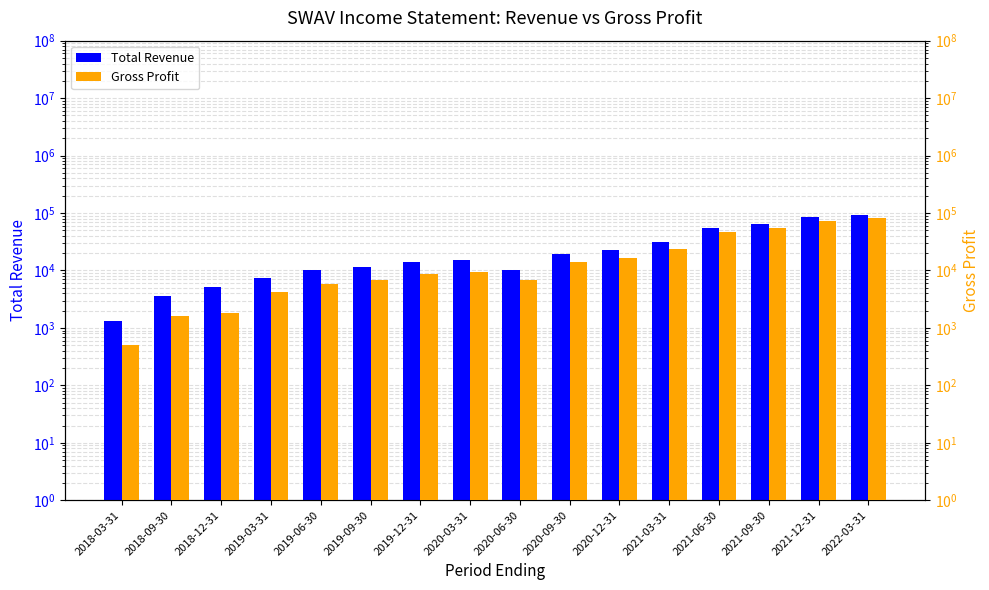

What is the difference between the maximum and second lowest values in the Total Revenue series?

90000